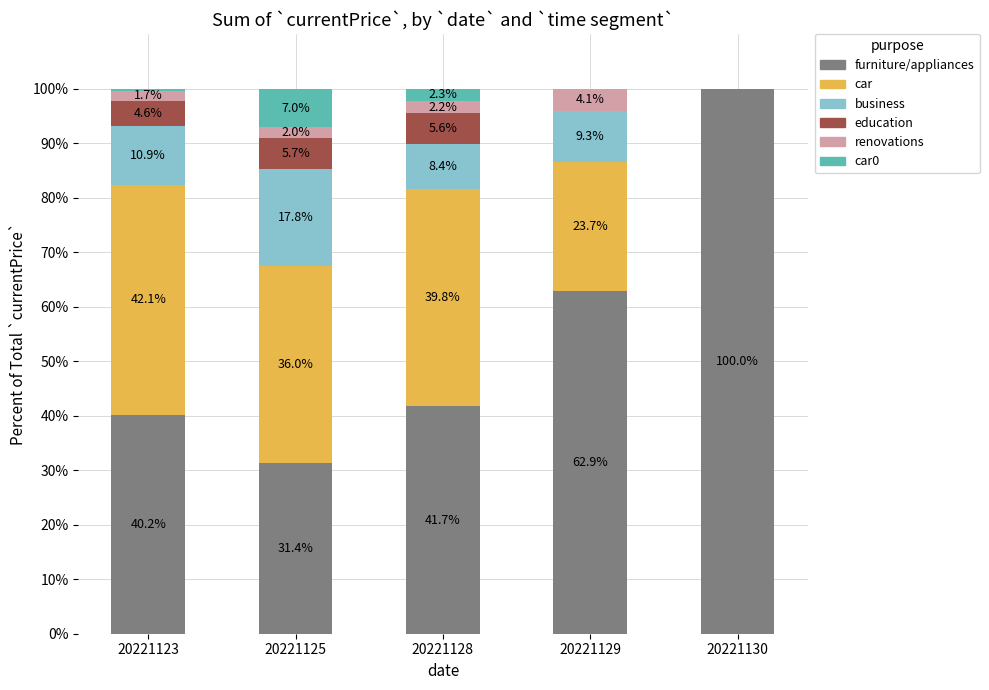

What is the maximum value for furniture/appliances?

100.0